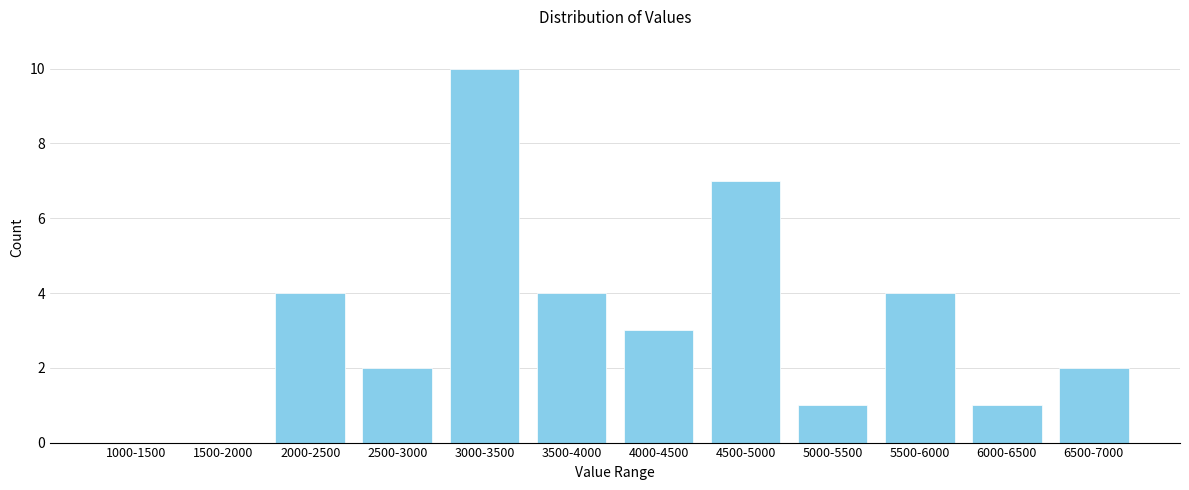

Reading left to right, transcribe all the data shown in this chart.

1000-1500=0	1500-2000=0	2000-2500=4	2500-3000=2	3000-3500=10	3500-4000=4	4000-4500=3	4500-5000=7	5000-5500=1	5500-6000=4	6000-6500=1	6500-7000=2